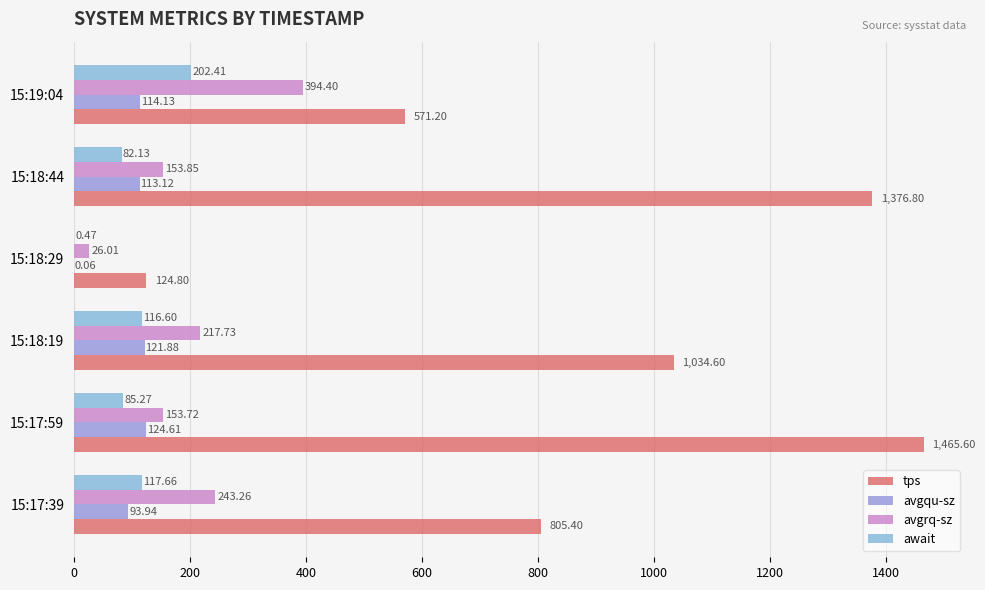

Count the number of data series in this chart.

4